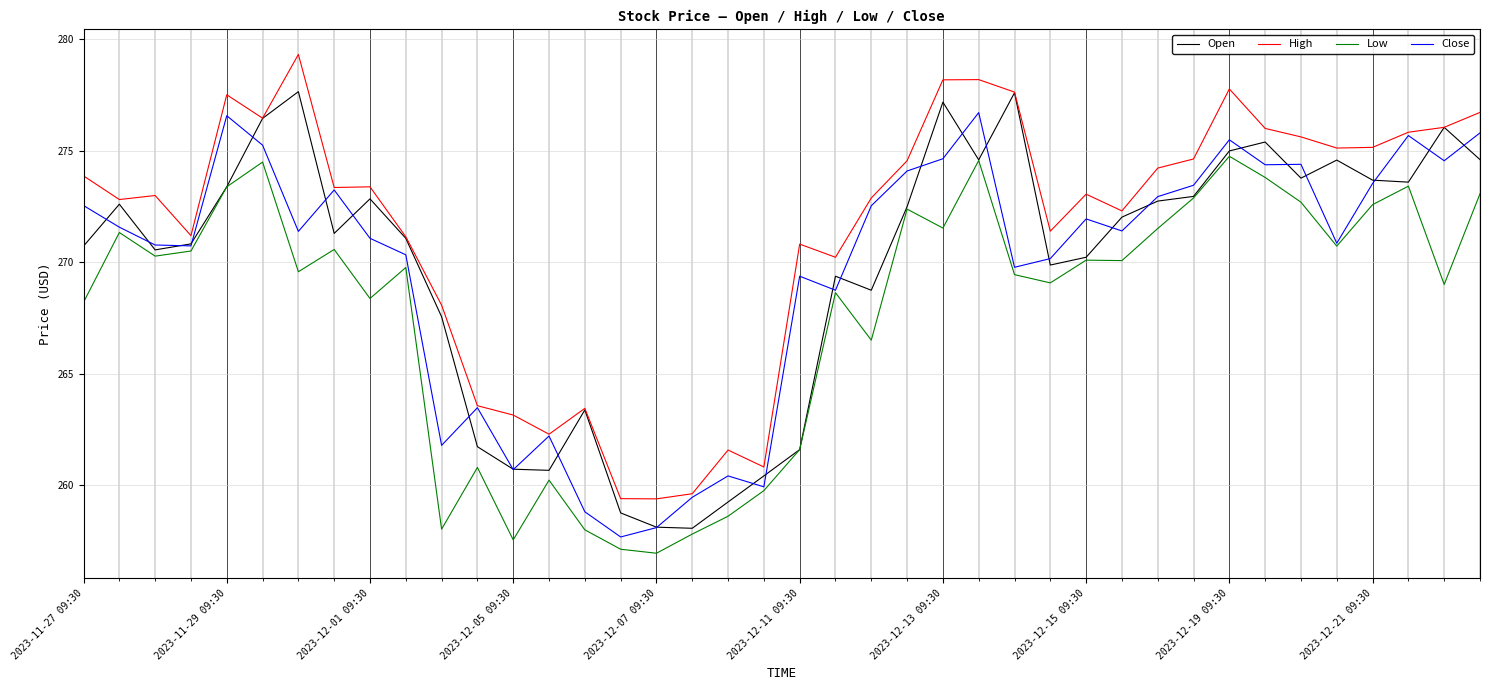

True or false: High and Low cross at least once.

False